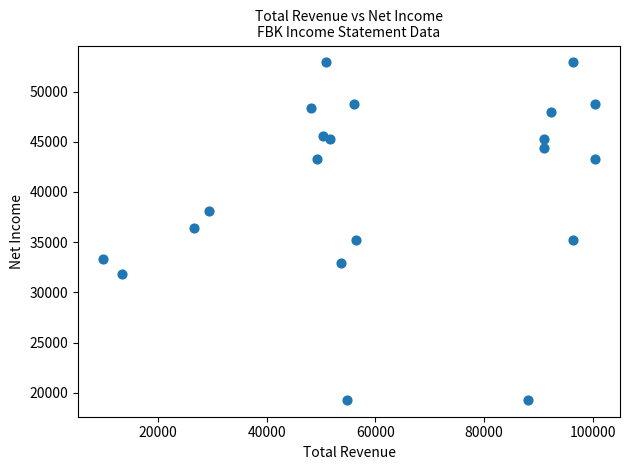

What is the range of Y values (max minus min)?

33600